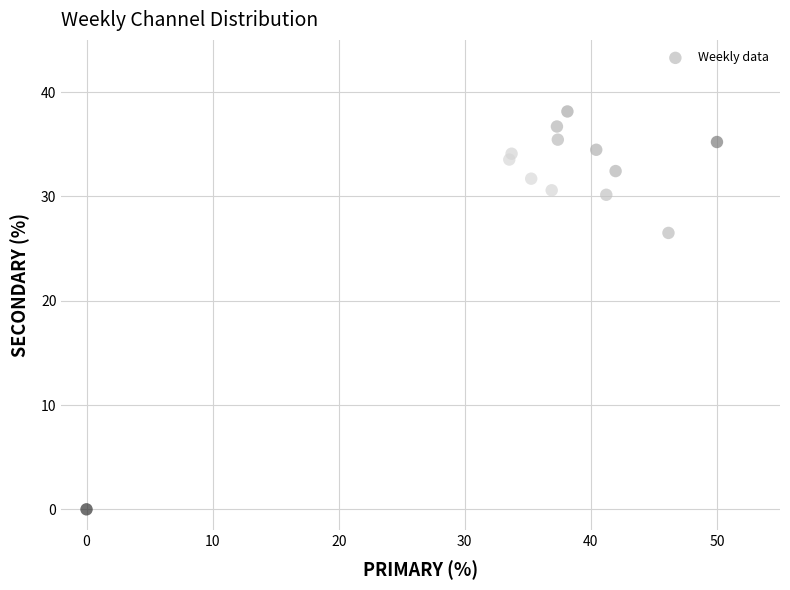

What Y value in the scatter plot is closest to 19?

26.5